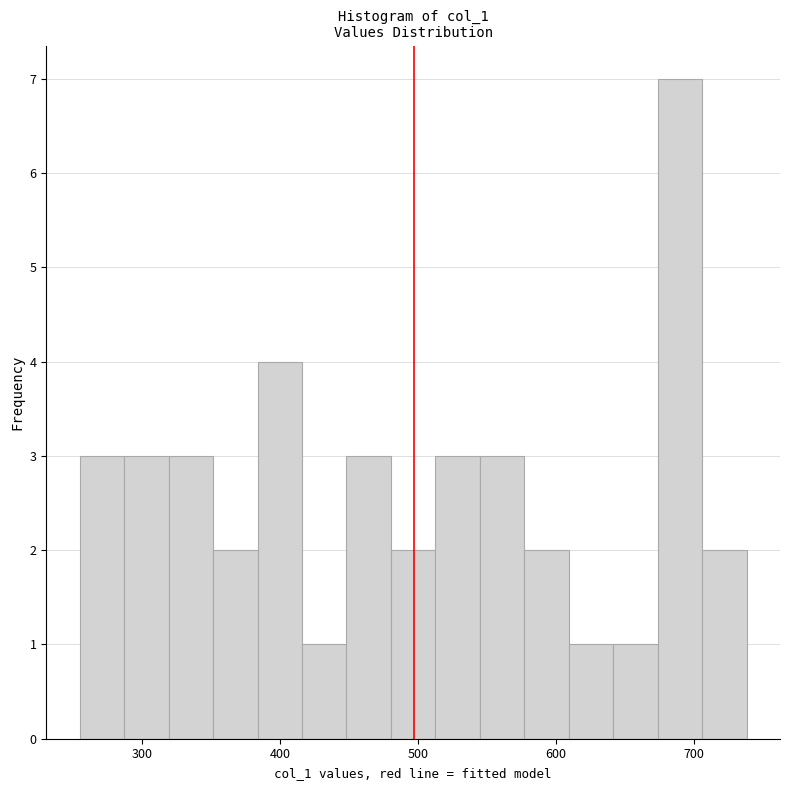

Around what value on the x-axis is the tallest bar? Give the approximate position of its centre, as read against the axis.

690